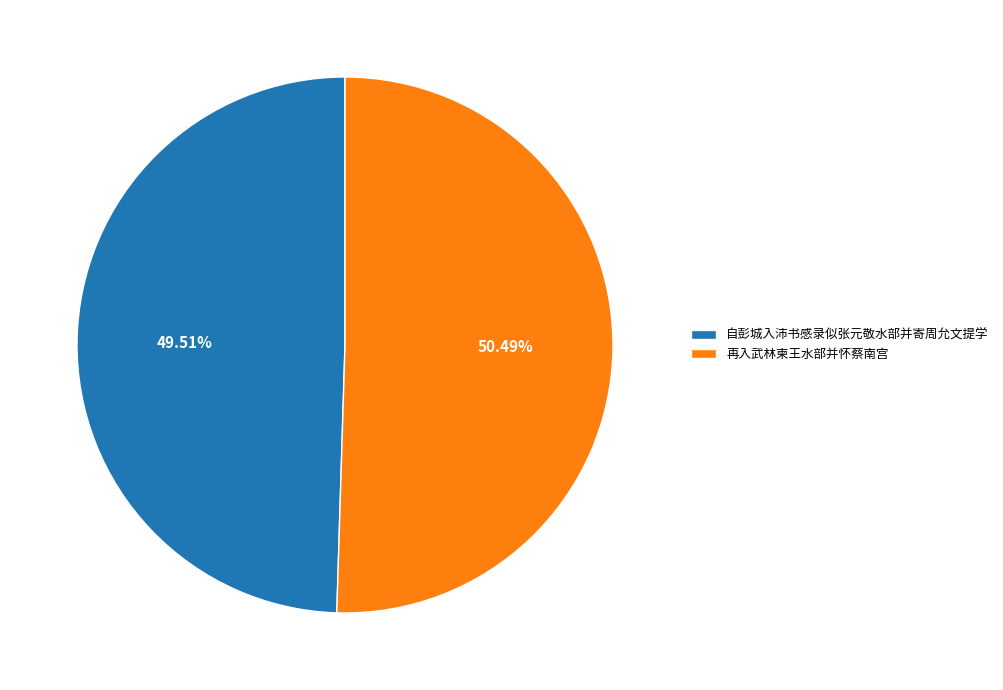

Rank the categories by value from highest to lowest.

再入武林柬王水部并怀蔡南宫, 自彭城入沛书感录似张元敬水部并寄周允文提学